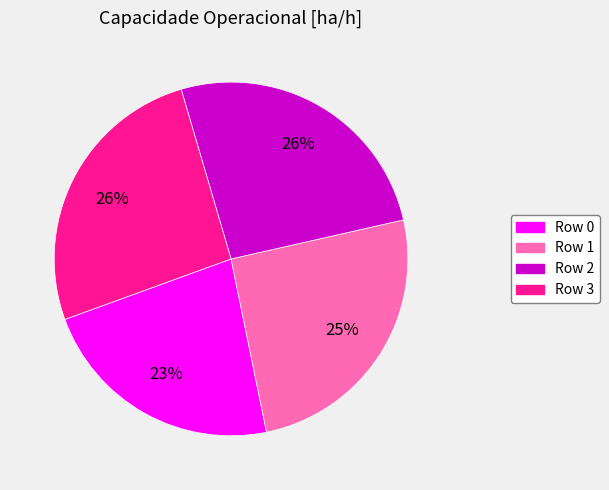

Count the number of slices in the pie.

4